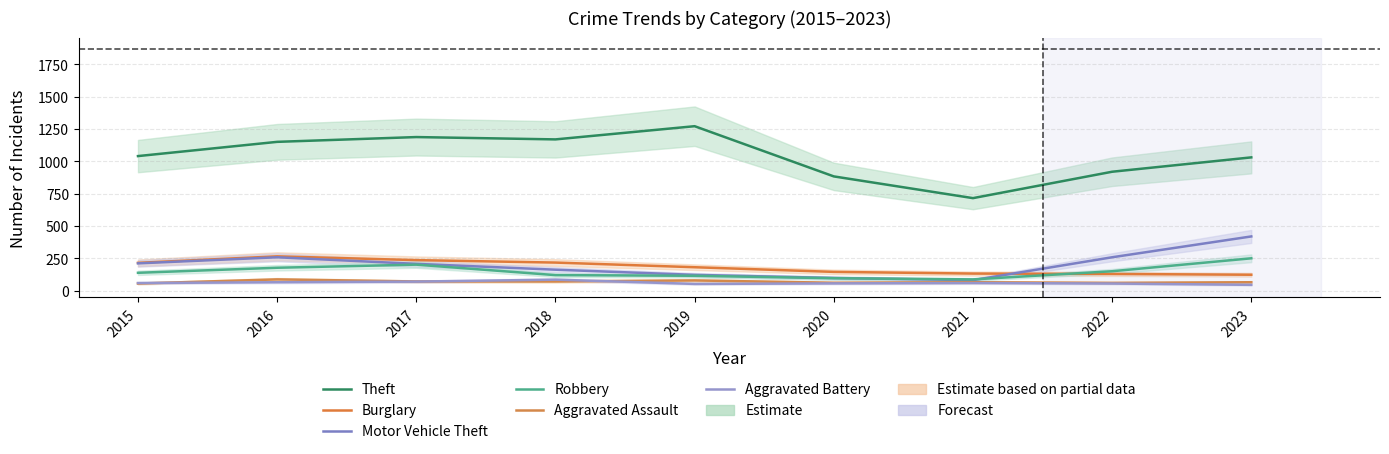

At how many categories does at least one series exceed 1023?

6